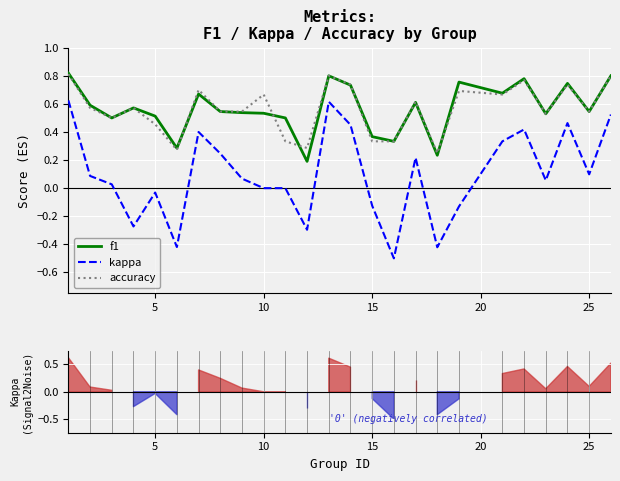

True or false: accuracy and kappa intersect in this chart.

False